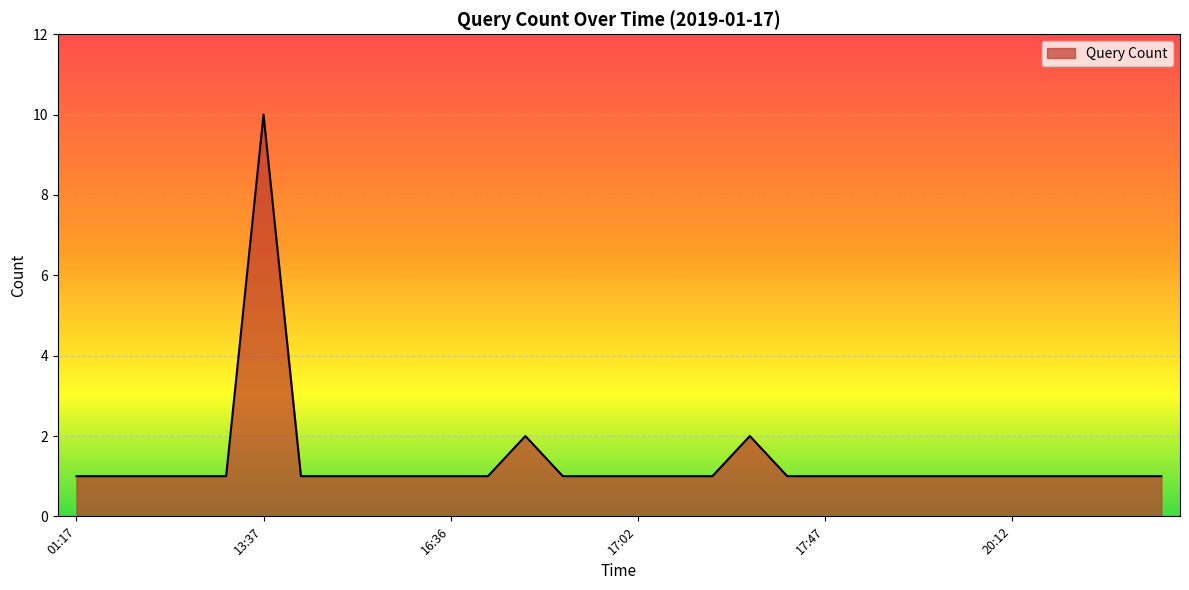

Count the values in the range 1 to 2.

29